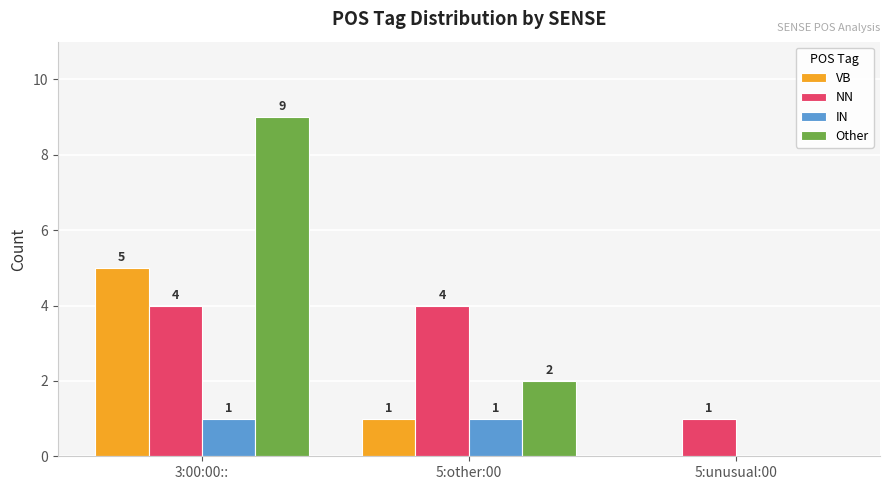

Reading left to right, what are all the values shown in this chart?

VB: 5	1	0
NN: 4	4	1
IN: 1	1	0
Other: 9	2	0